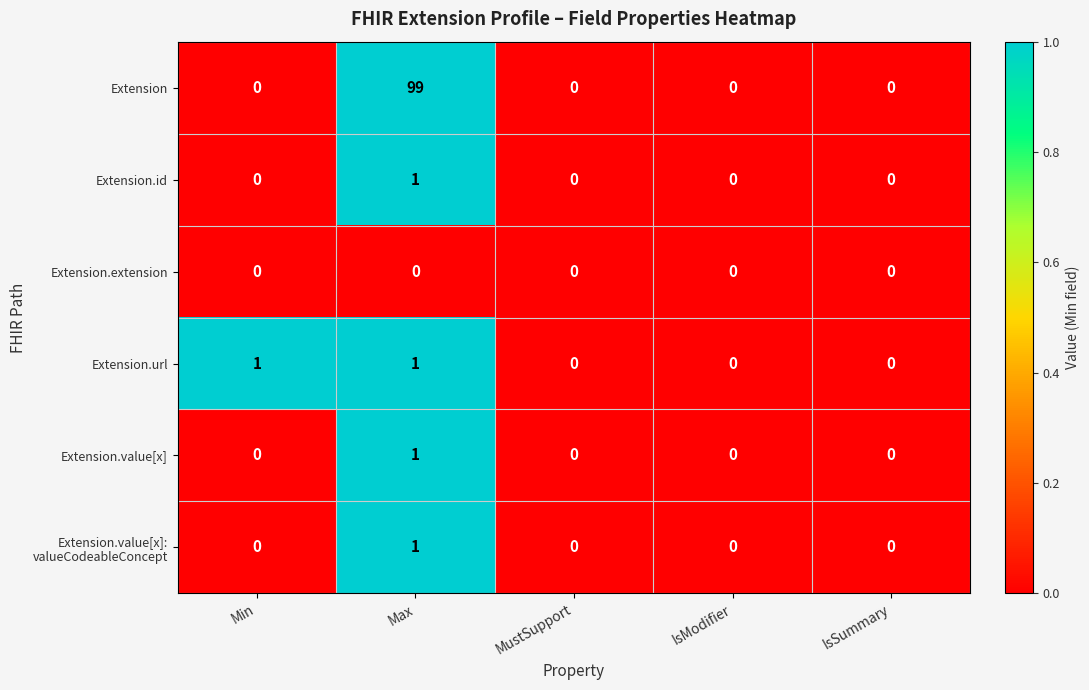

What is the average value of the Extension series?

20